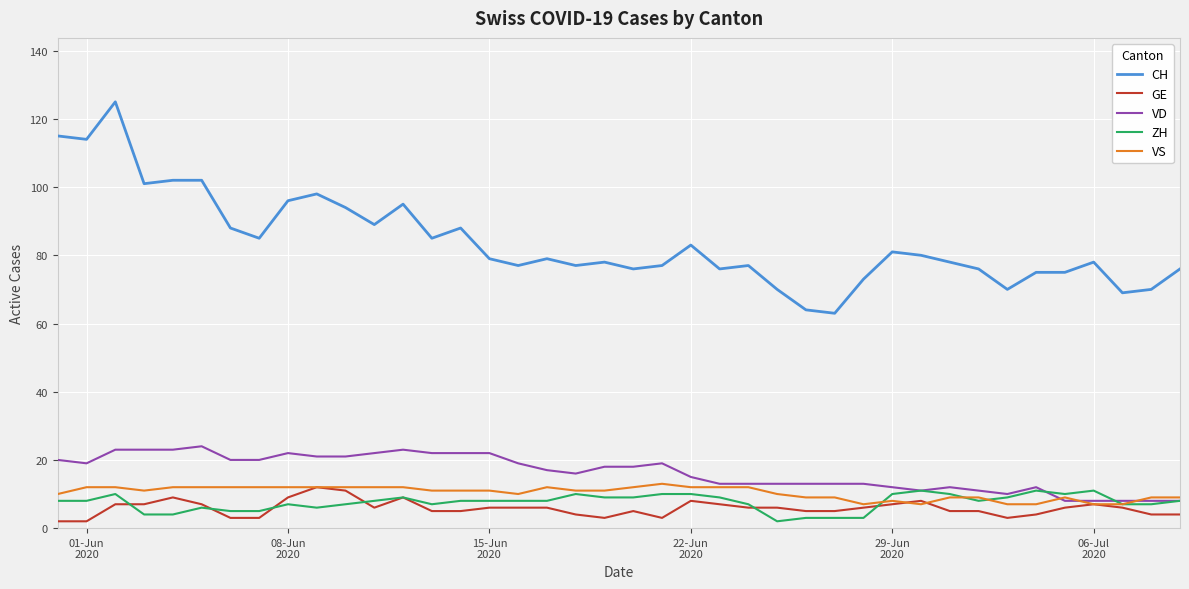

How many VS values are between 9 and 12?

32